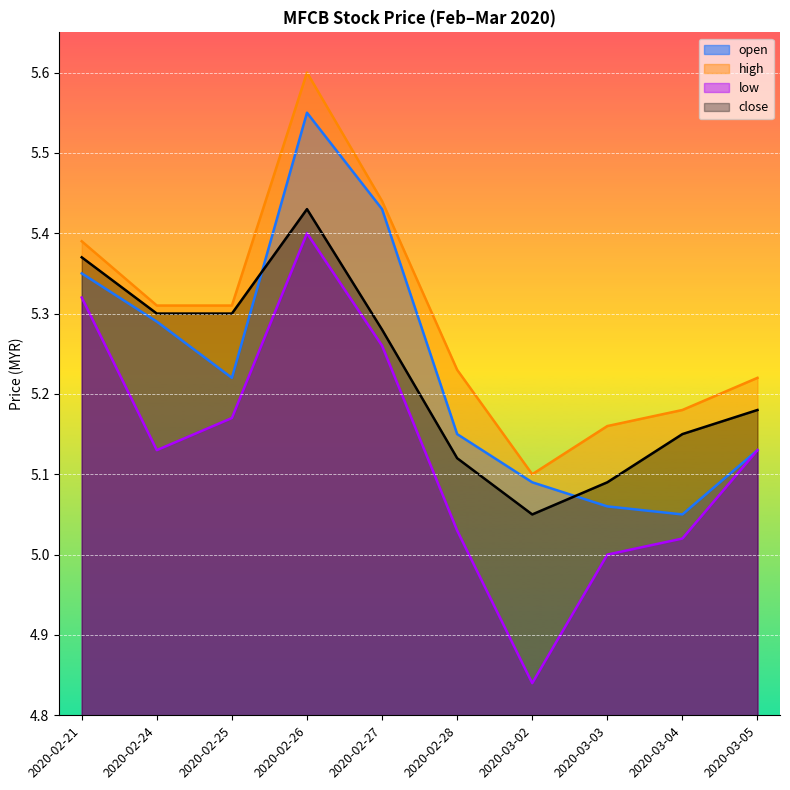

The value of high at 2020-02-26 is 5.6. True or false?

True